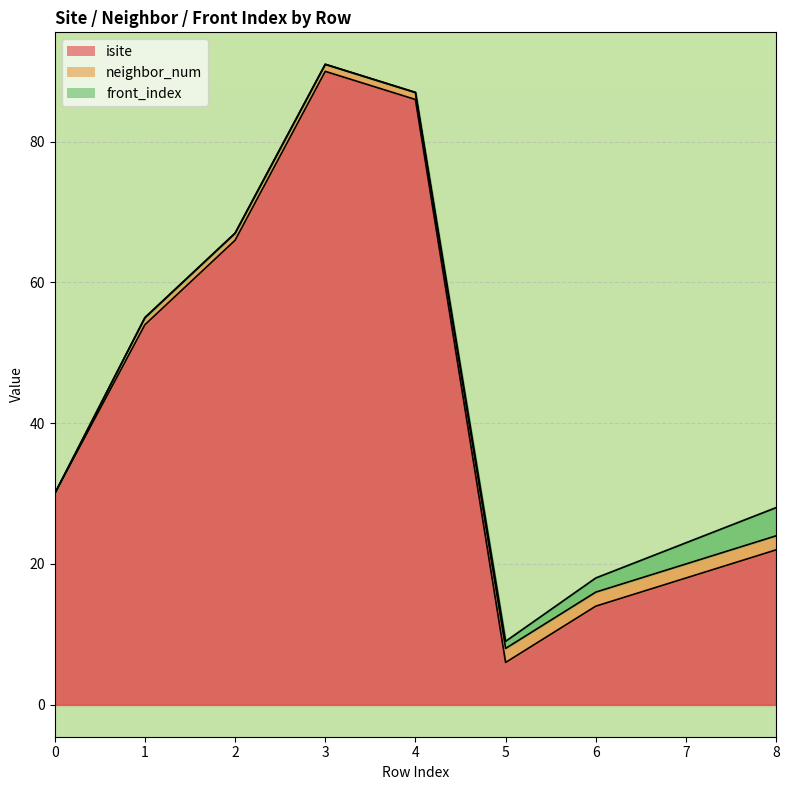

True or false: front_index and neighbor_num cross at least once.

False